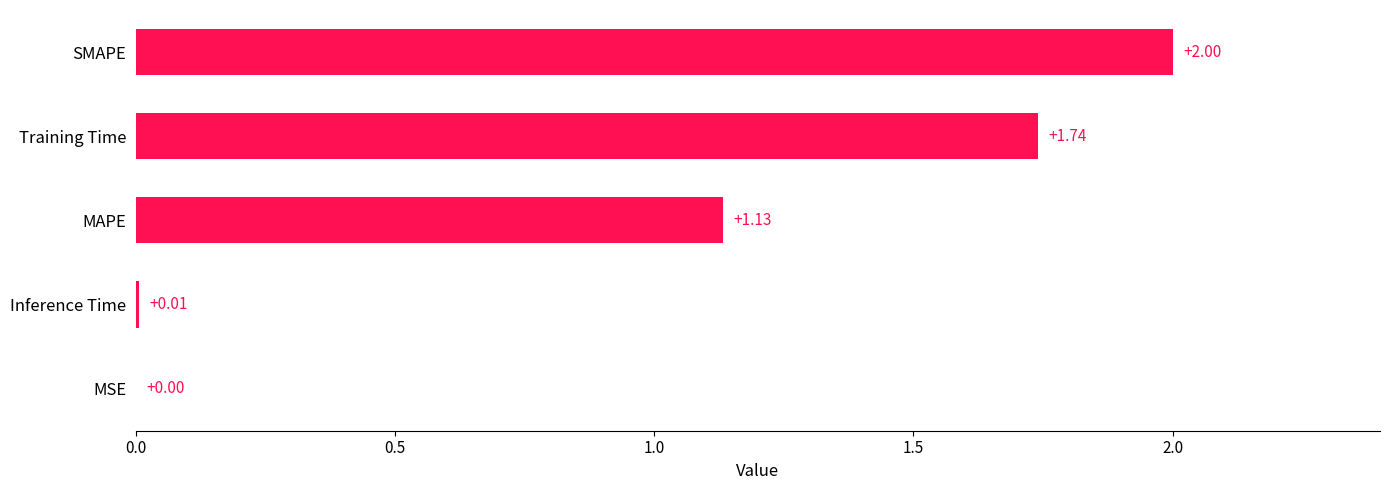

Which has a higher value, MSE or MAPE?

MAPE